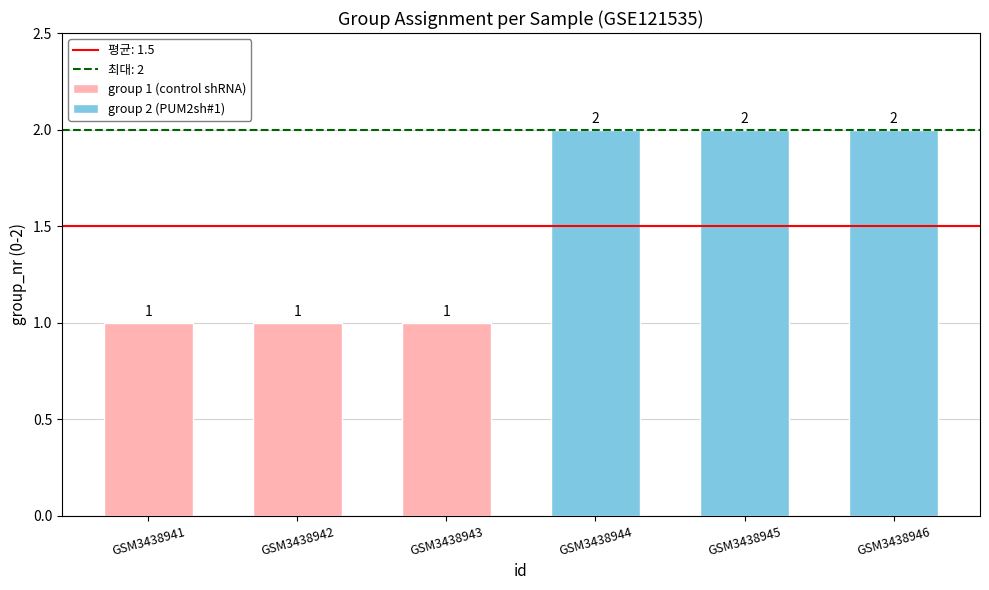

How many values are between 1 and 2?

6